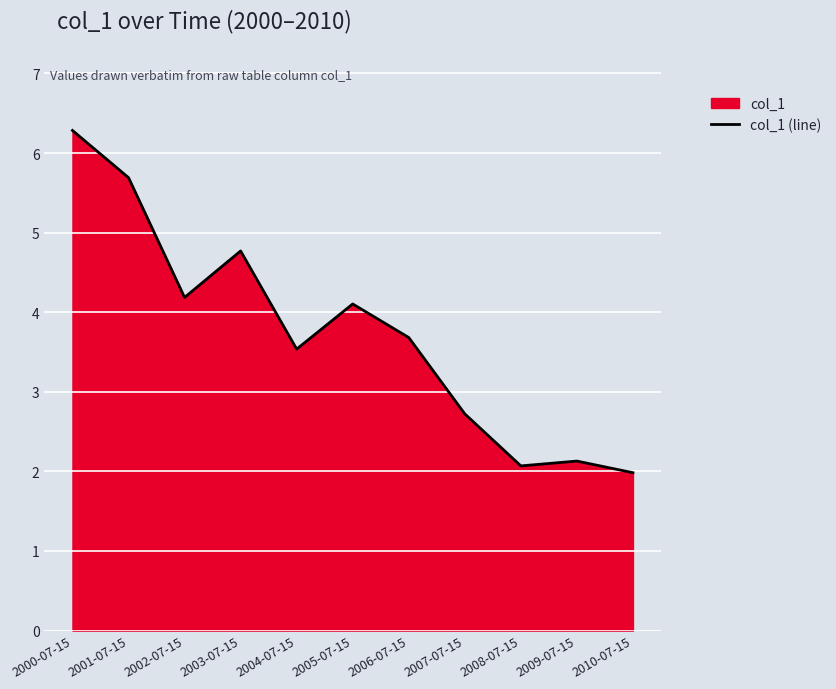

What position from the left is 2007-07-15?

8